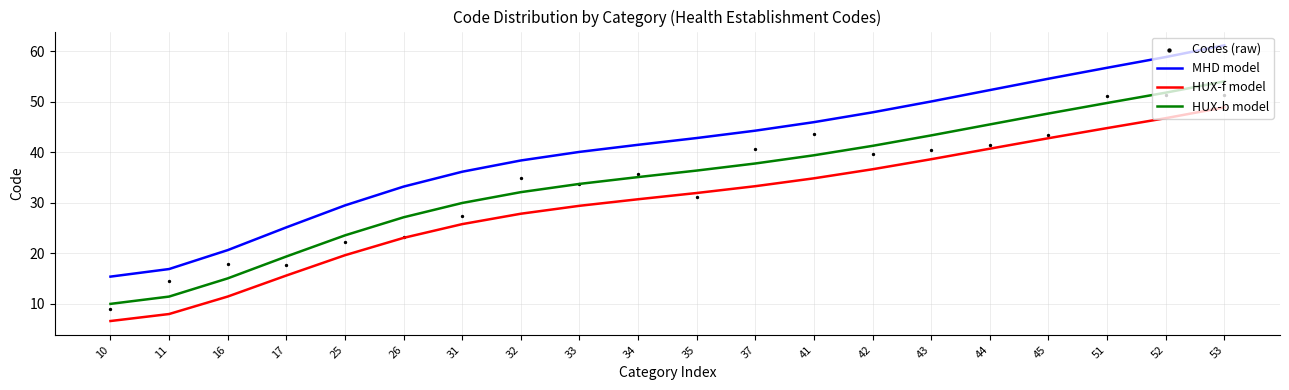

What are all the series names shown in the legend?

MHD model, HUX-f model, HUX-b model, Codes (raw)